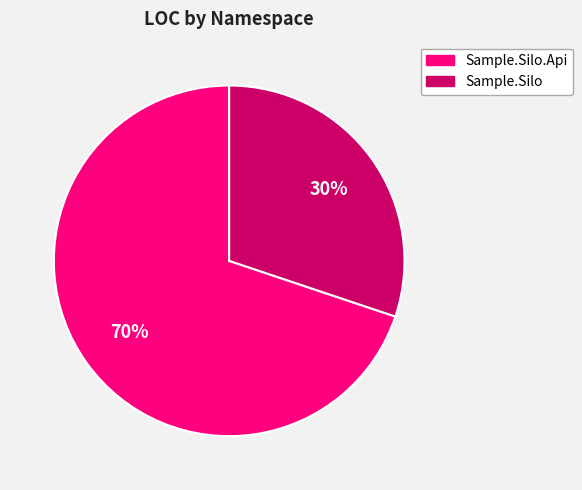

True or false: Sample.Silo.Api accounts for 64% of the total.

False